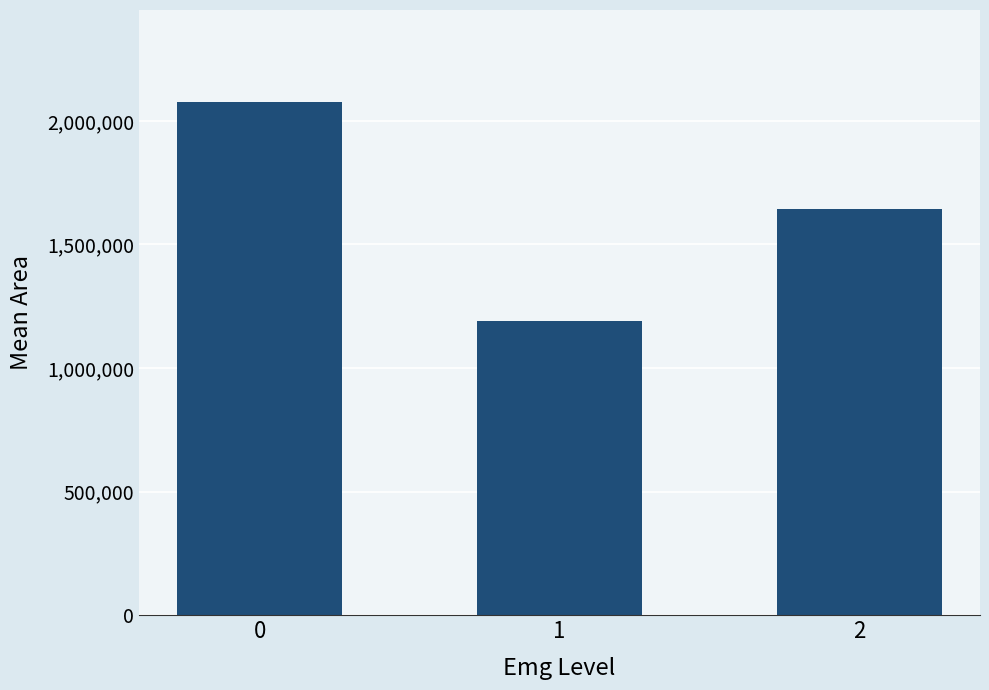

List the labels in order of value, largest first.

0, 2, 1